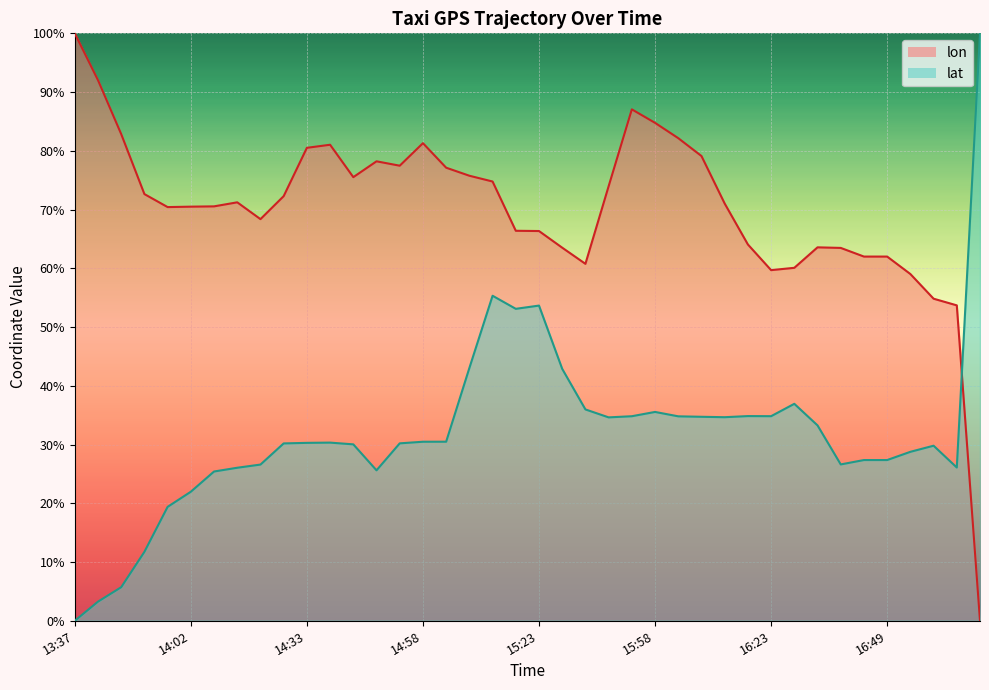

At how many categories does at least one series exceed 52?

40